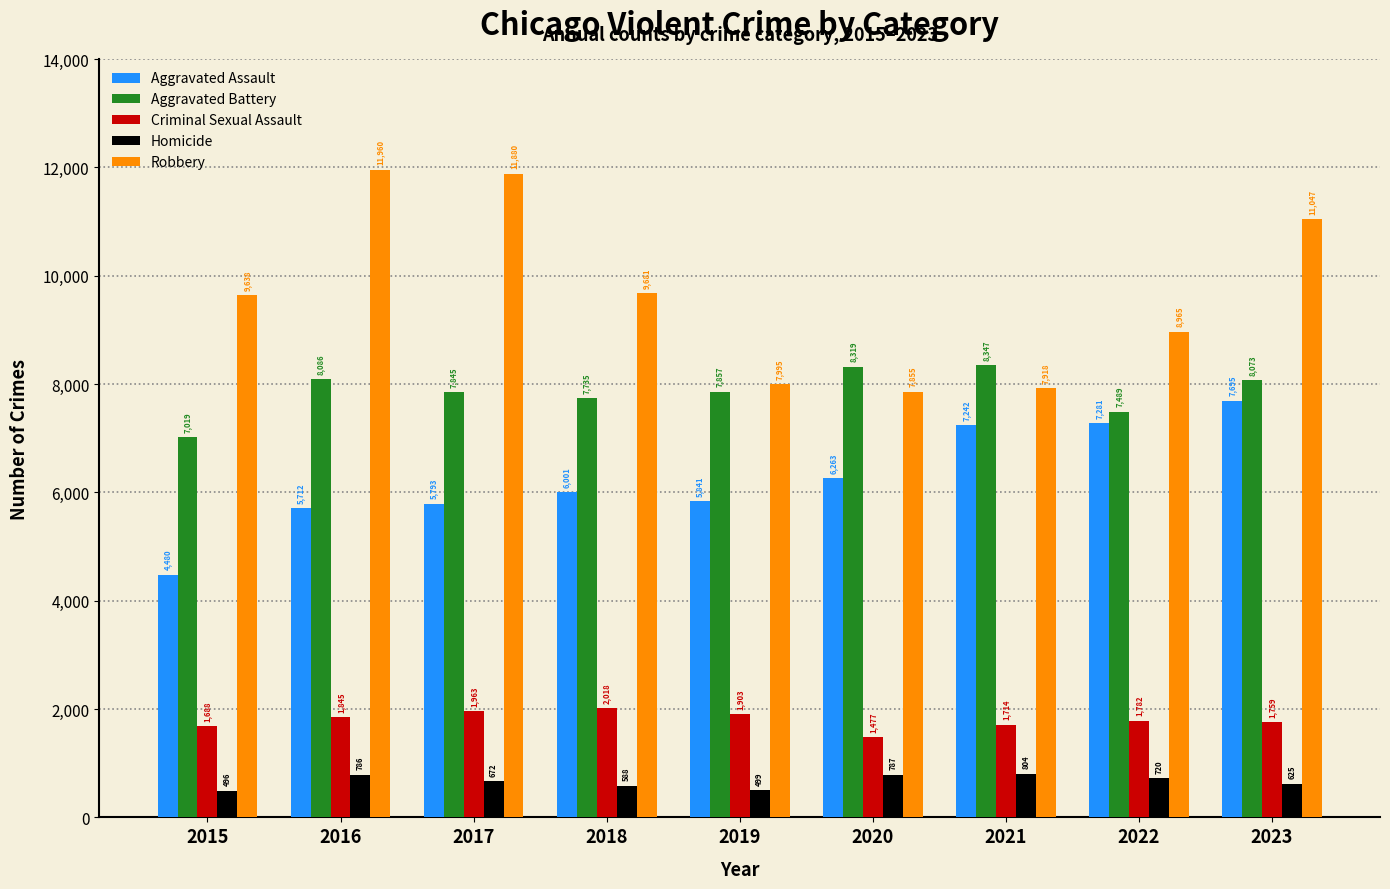

At how many categories does at least one series exceed 8204?

8